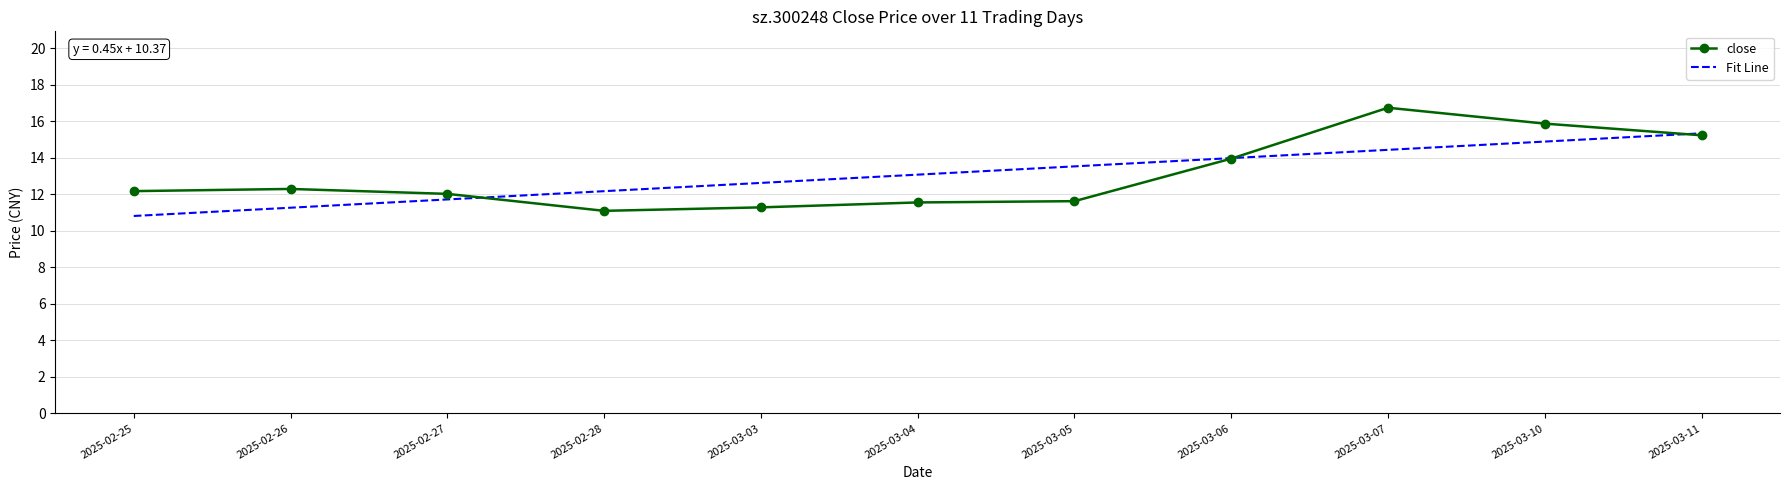

What is the change in value from 2025-03-03 to 2025-03-04?

+0.3